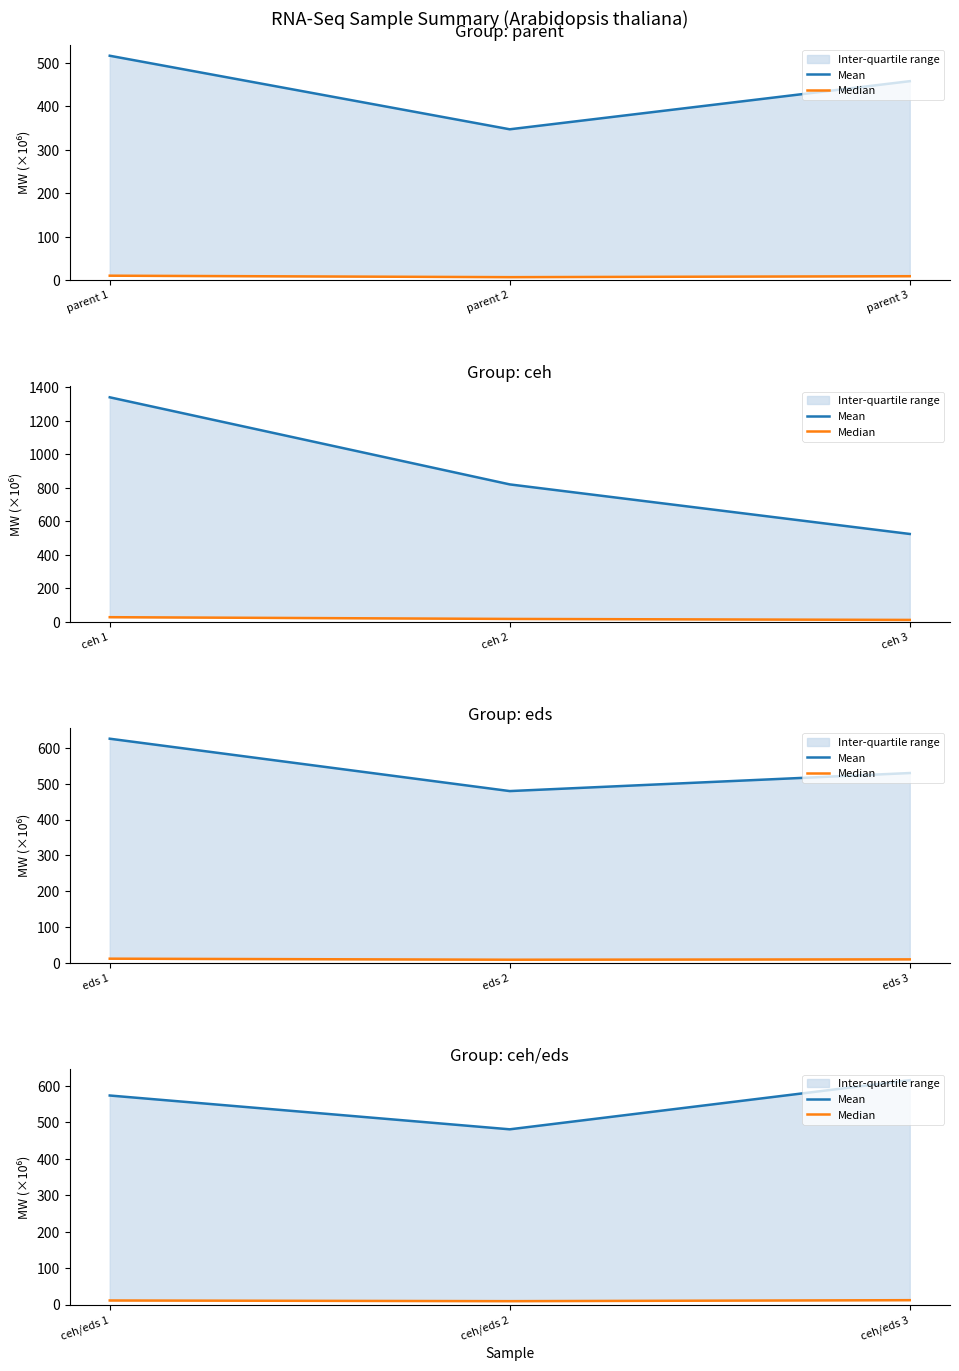

What is the sum of the Median values at ceh/eds 1 and ceh/eds 2?

21.1